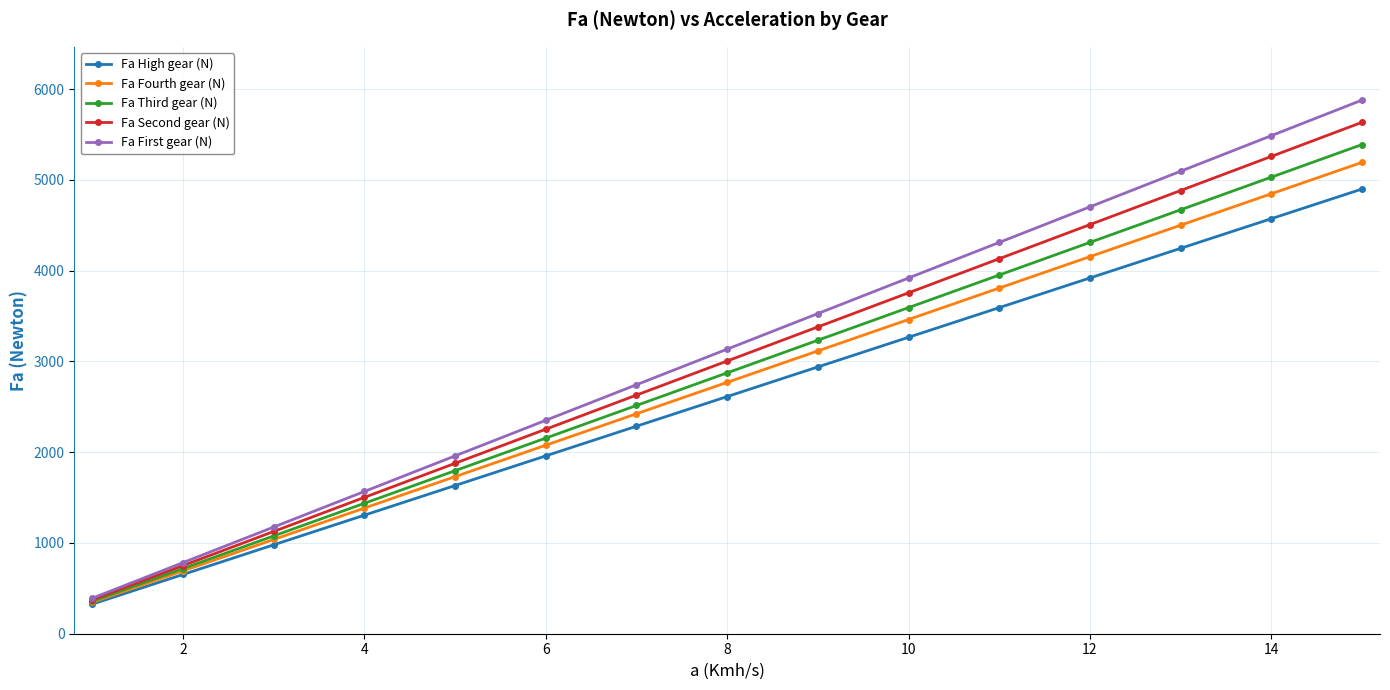

What are all the series names shown in the legend?

Fa High gear (N), Fa Fourth gear (N), Fa Third gear (N), Fa Second gear (N), Fa First gear (N)